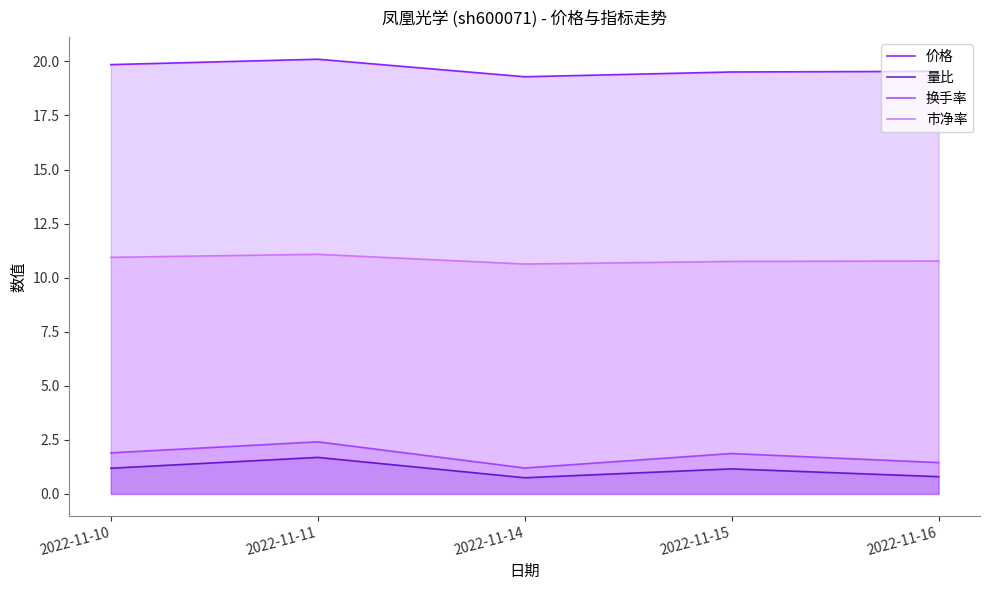

Which series has the largest range (max minus min)?

换手率